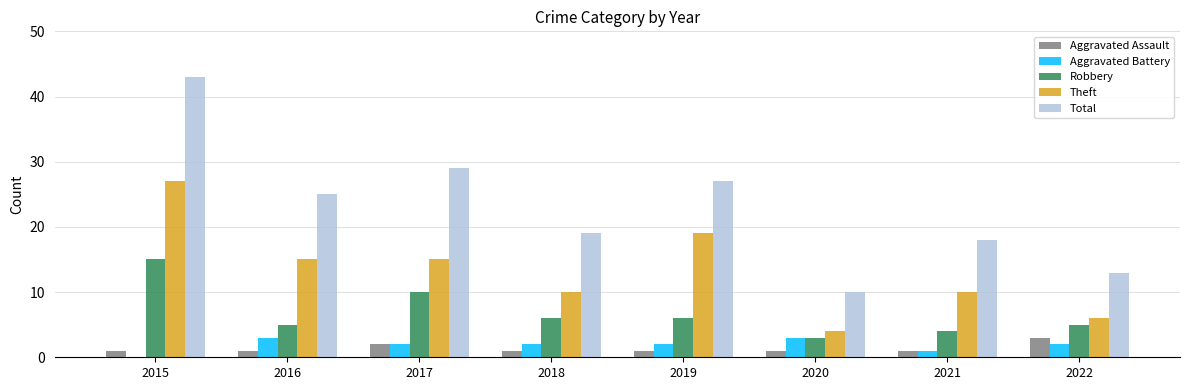

What is the greatest value displayed?

43